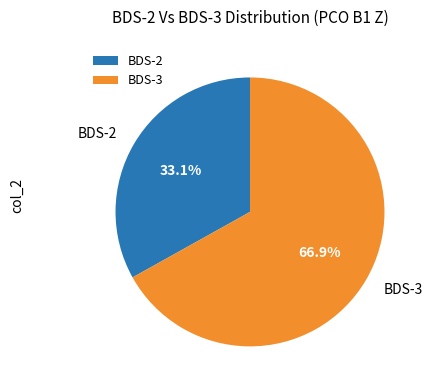

Approximately how many times larger is the value at BDS-3 compared to BDS-2?

2.0